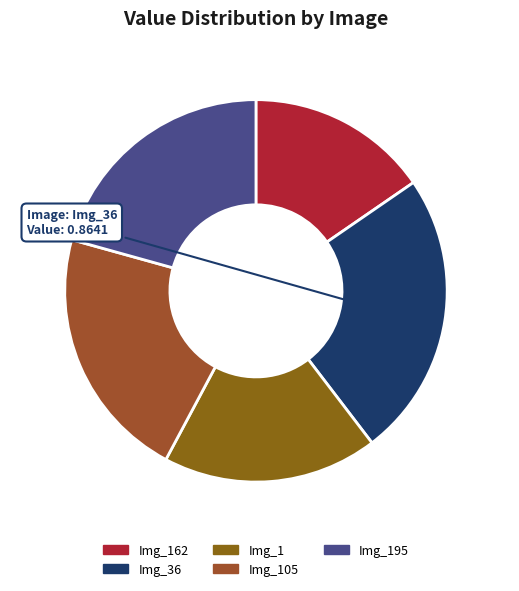

What portion of the pie excludes Img_105?

78.5%